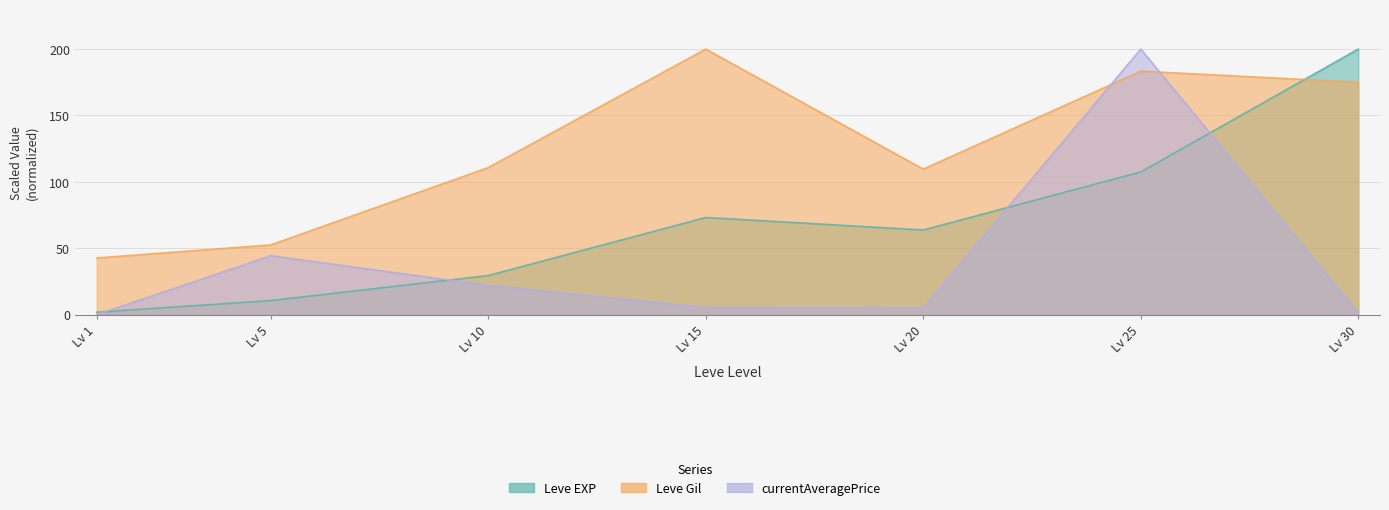

What value does the currentAveragePrice series have at Lv 15?

5.4